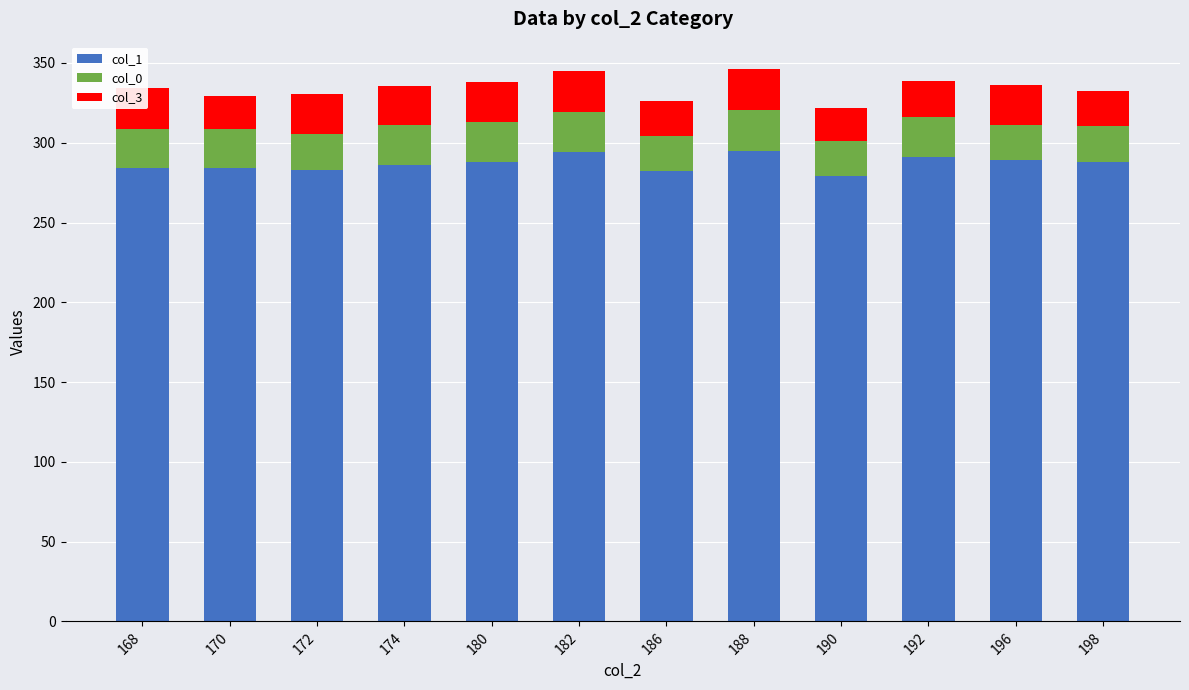

Does the chart contain stacked bars?

Yes